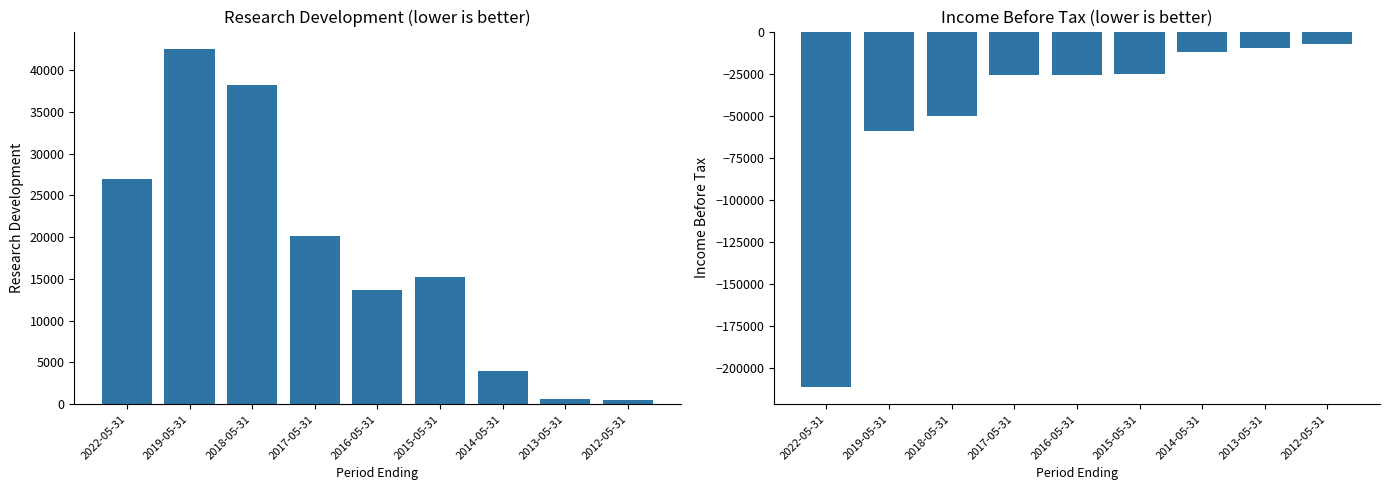

What is the spread (max minus min) of values at 2016-05-31?

39400